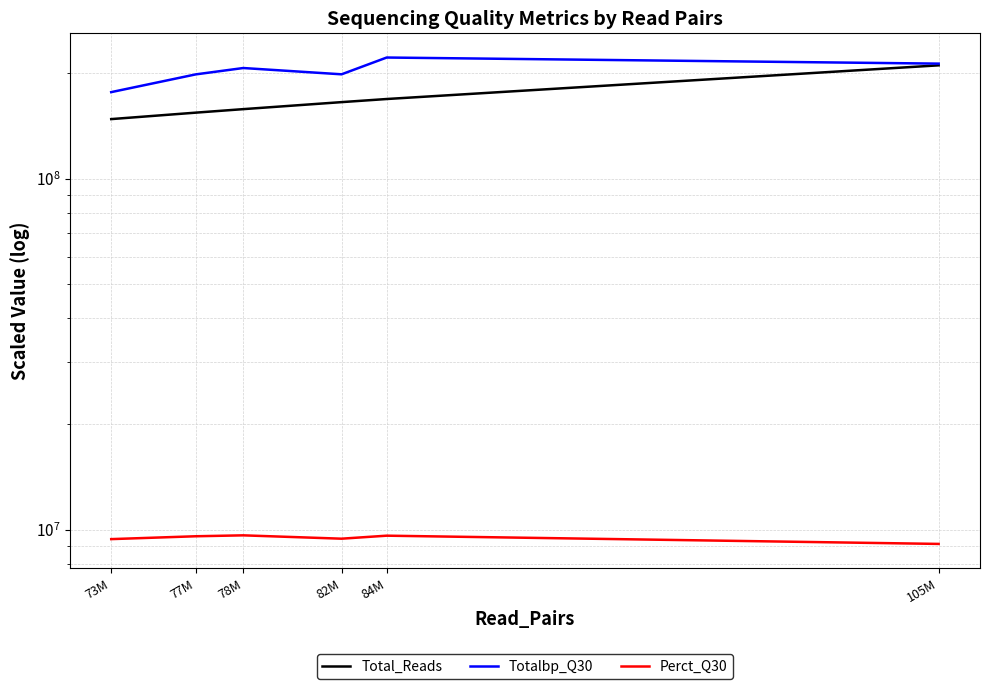

Between 73M and 84M, which is larger?

84M